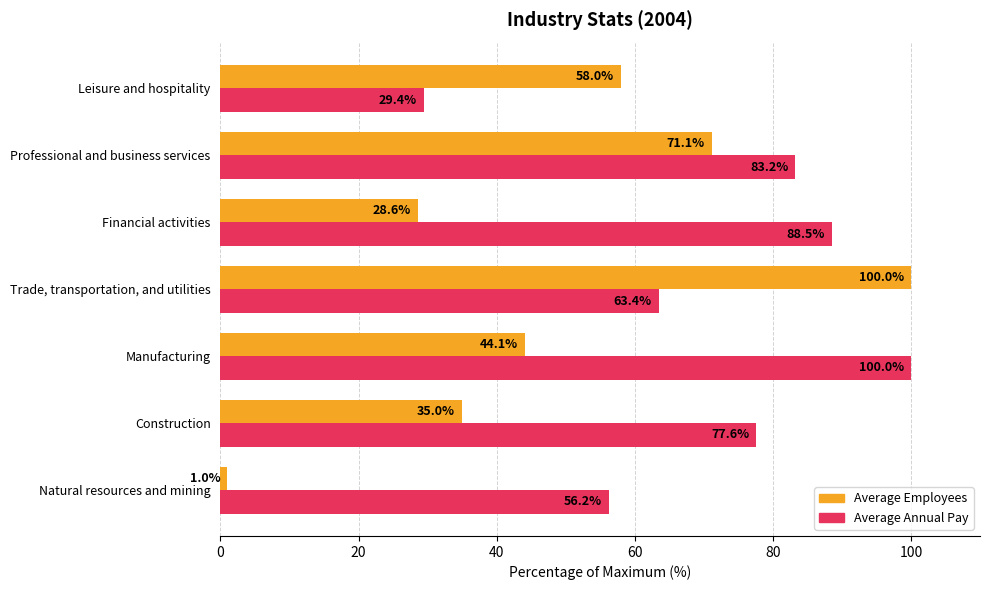

Rank the series at Professional and business services from lowest to highest value.

Average Employees, Average Annual Pay